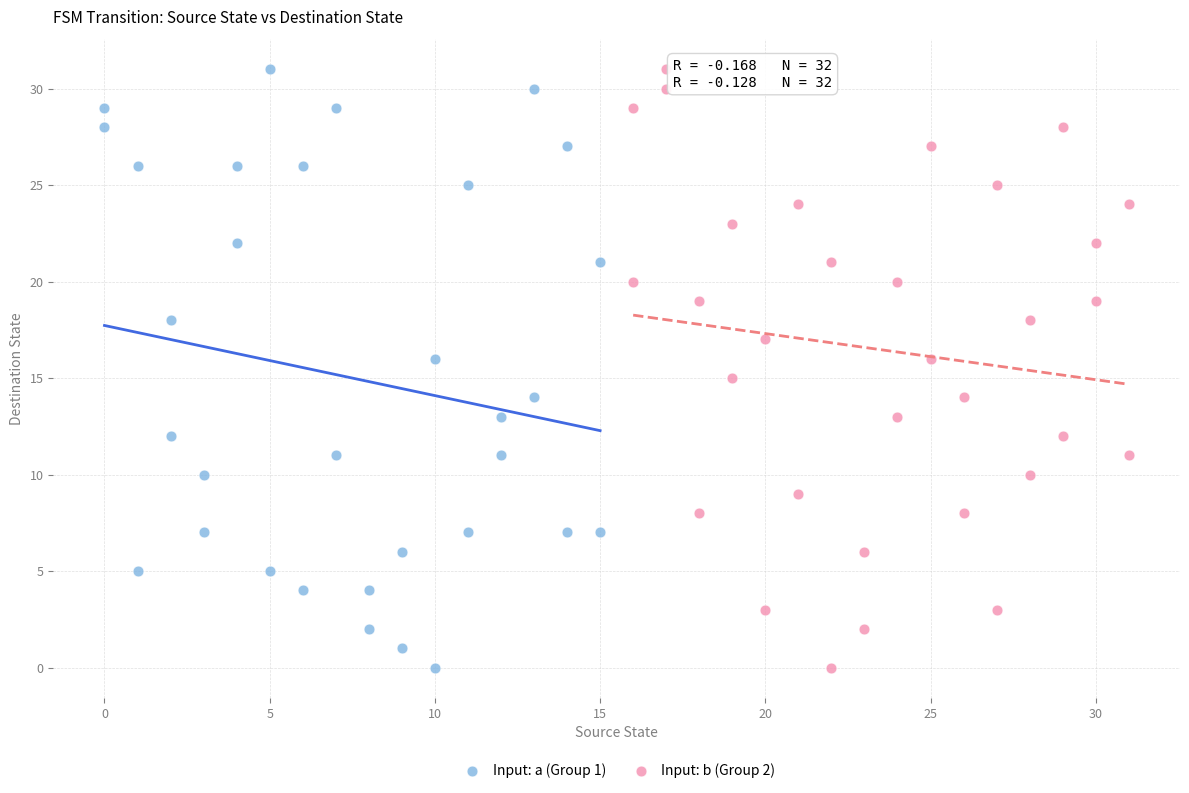

What are all the series names shown in the legend?

Input: a (Group 1), Input: b (Group 2)